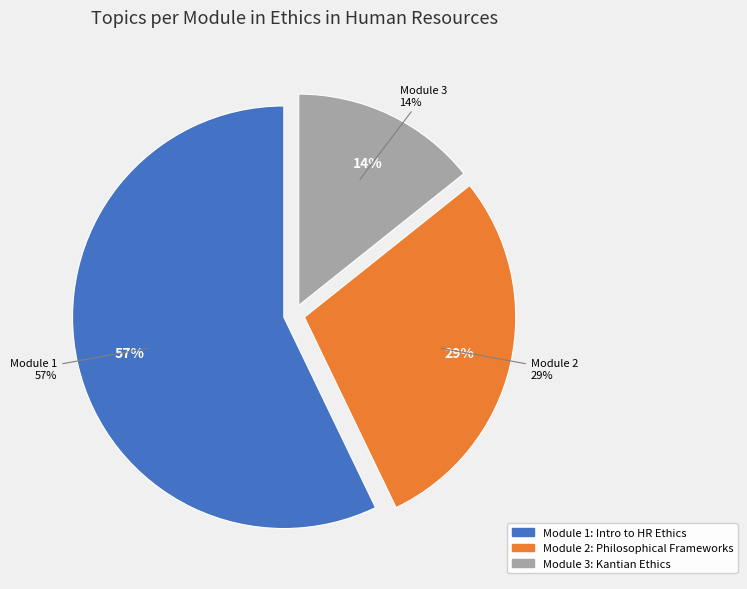

What percentage do Module 1: Introduction to HR Ethics and Module 2: Philosophical Frameworks together represent?

85.7%